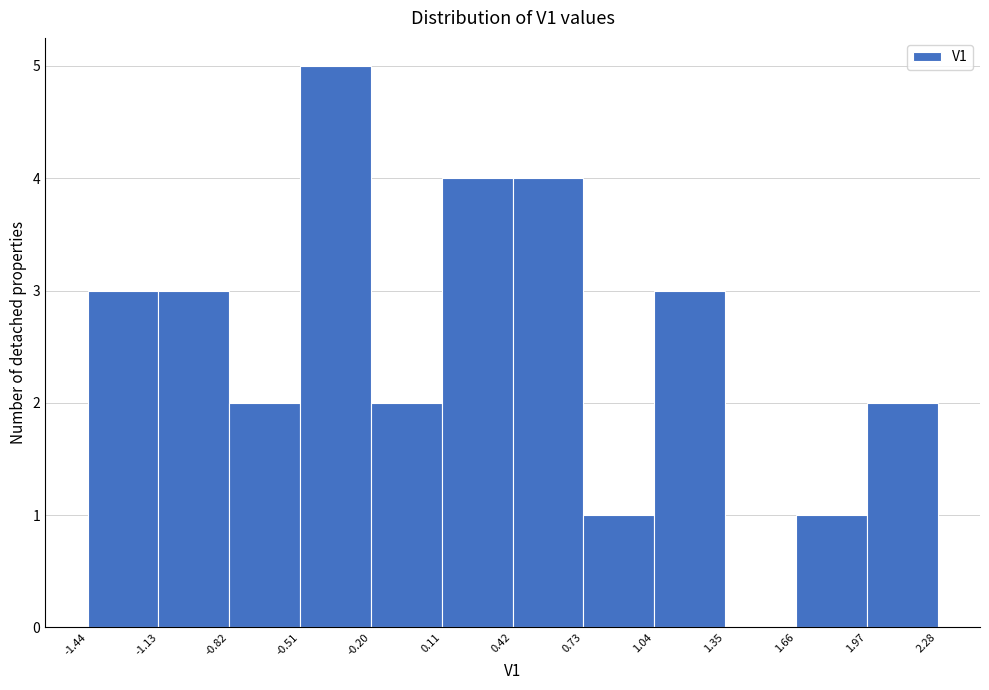

Reading left to right, transcribe this chart: for each bar, give the range it covers on the x-axis and its height. The values are not printed on the chart, so give them approximately, as read against the axis.

-1.44 to -1.13: 3
-1.13 to -0.82: 3
-0.82 to -0.51: 2
-0.51 to -0.20: 5
-0.20 to 0.11: 2
0.11 to 0.42: 4
0.42 to 0.73: 4
0.73 to 1.04: 1
1.04 to 1.35: 3
1.35 to 1.66: 0
1.66 to 1.97: 1
1.97 to 2.28: 2